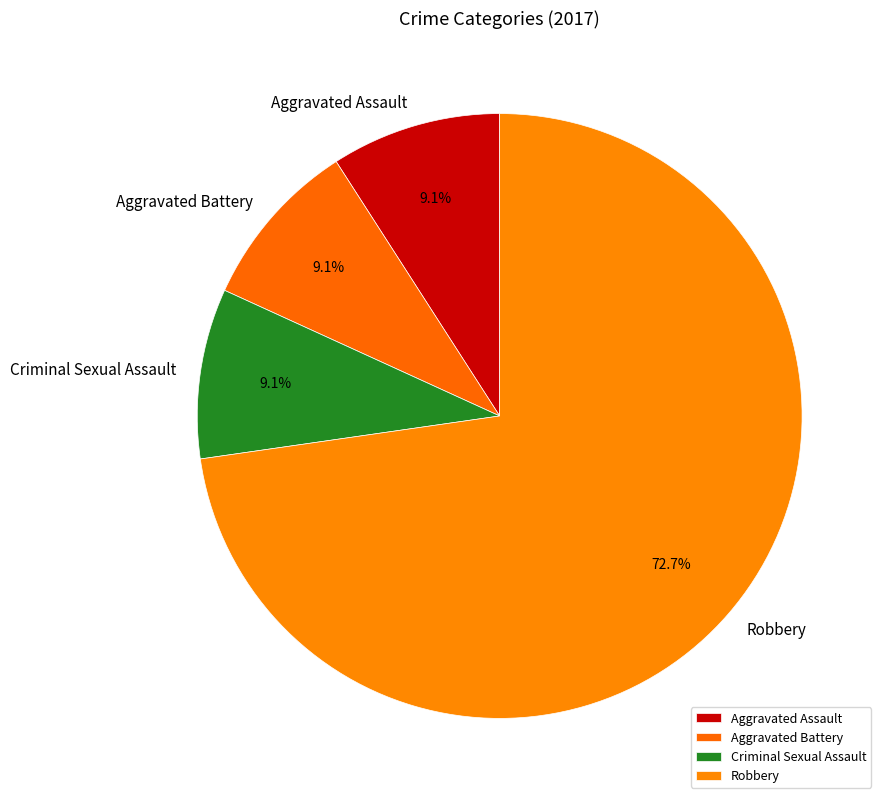

Is the sum of Robbery and Criminal Sexual Assault greater than half?

Yes